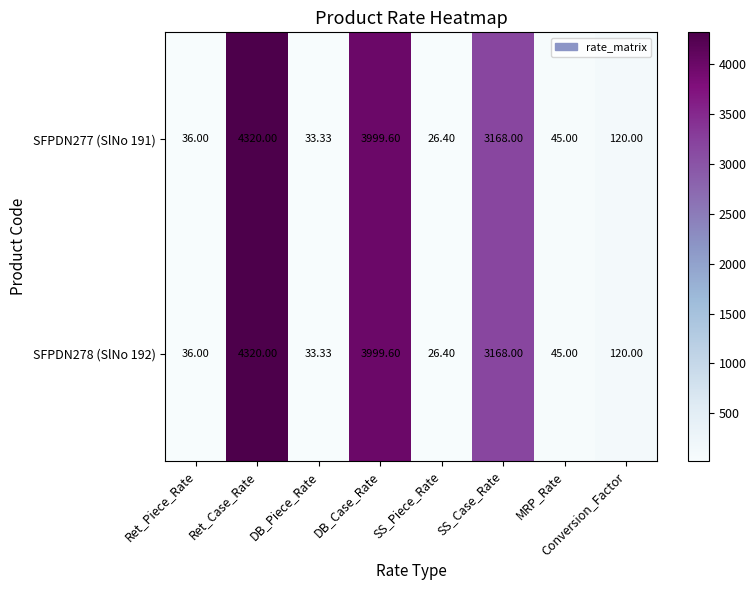

Where does the SFPDN278 (SlNo 192) series first go above 120?

Ret_Case_Rate